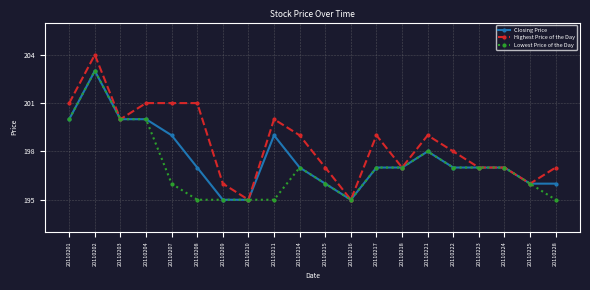

What is the minimum value shown in the chart?

195